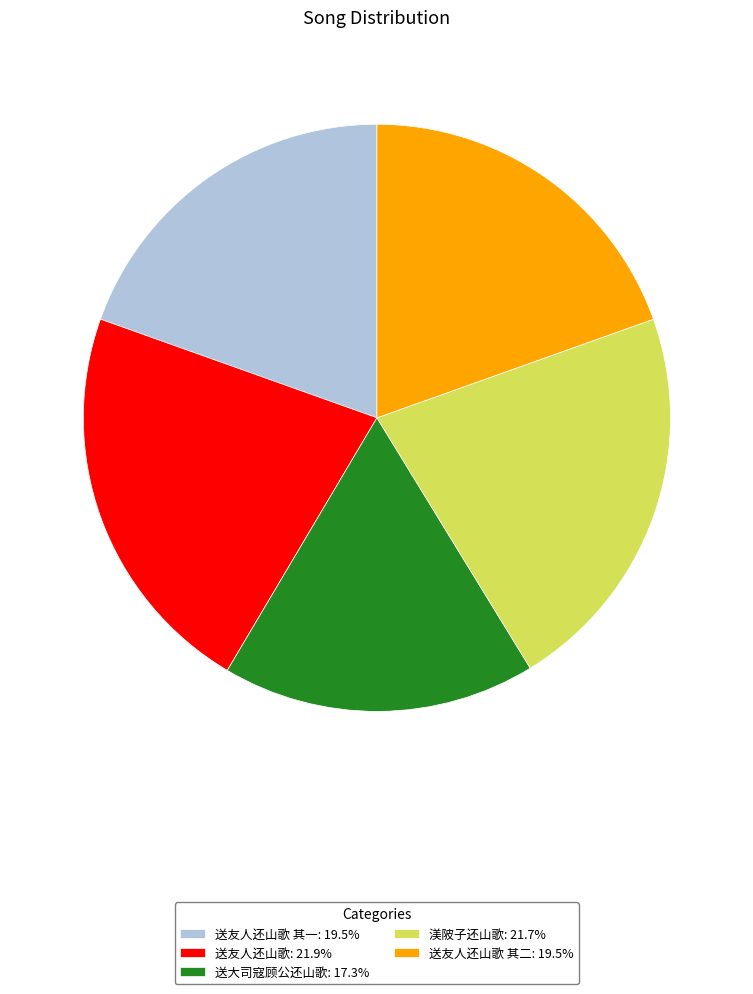

Count the number of slices in the pie.

5